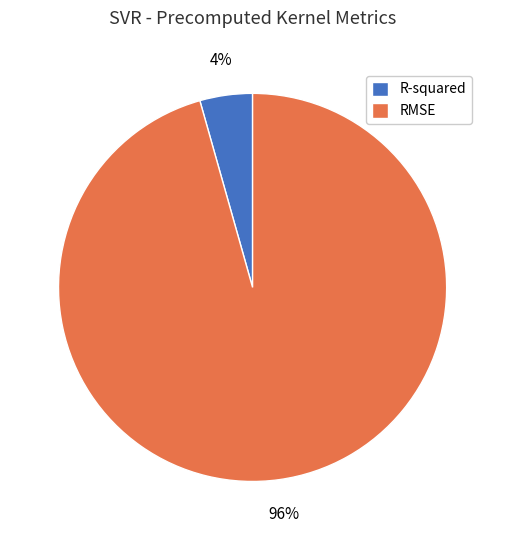

To the nearest percent, what is the average slice percentage?

50%